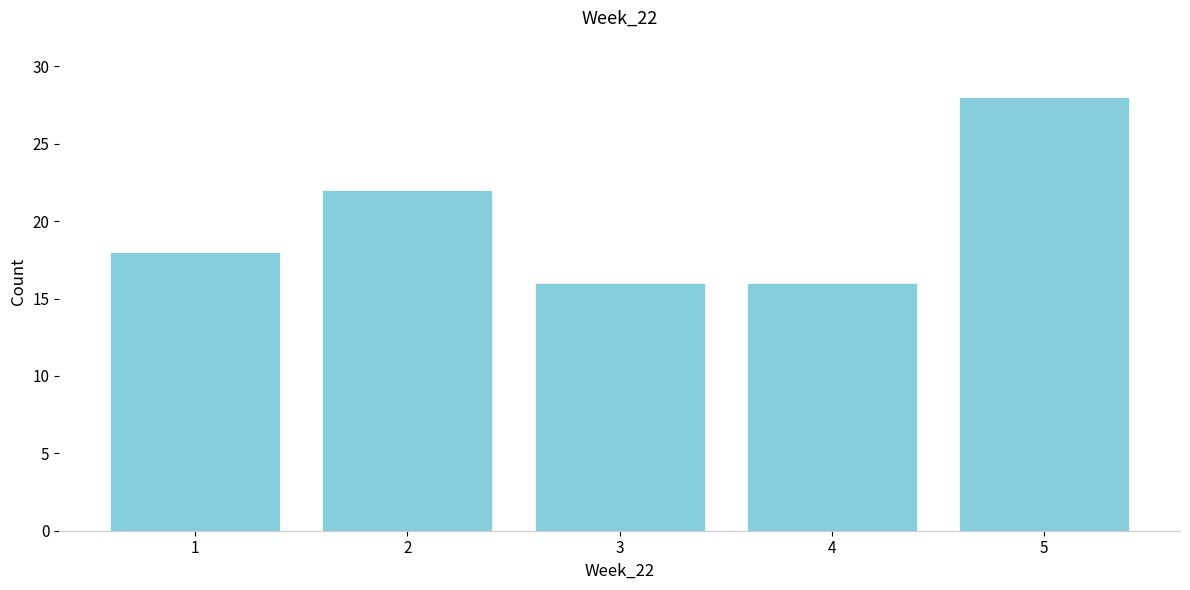

How tall is the bar that spans 4.5 to 5.5 on the x-axis? The values are not printed on the chart, so give them approximately, as read against the axis.

28